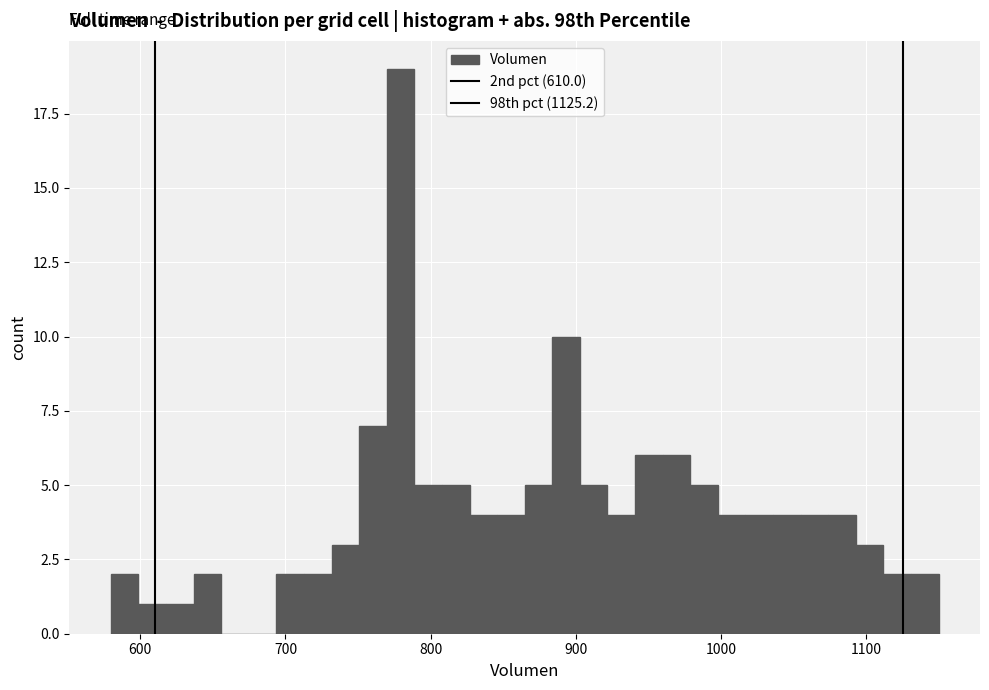

Read against the x-axis, roughly where is the centre of the tallest bar?

780